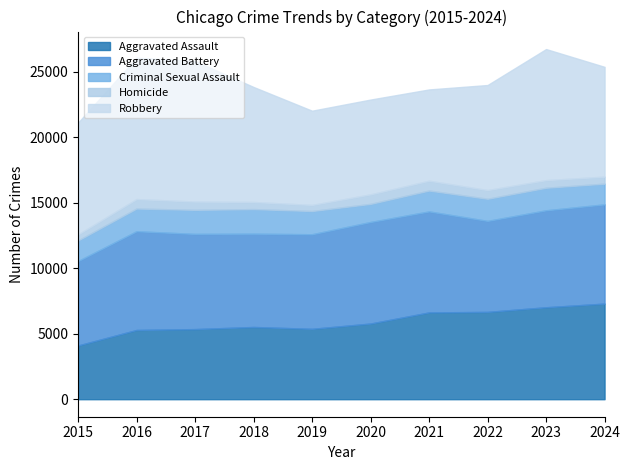

Rank the categories by Homicide value from highest to lowest.

2021, 2020, 2016, 2022, 2017, 2023, 2018, 2024, 2019, 2015